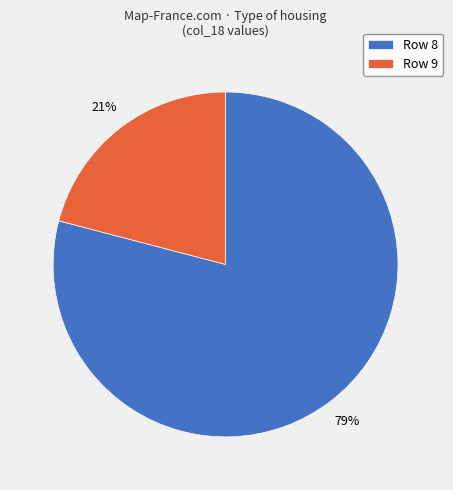

To the nearest percent, what is the average slice percentage?

50%